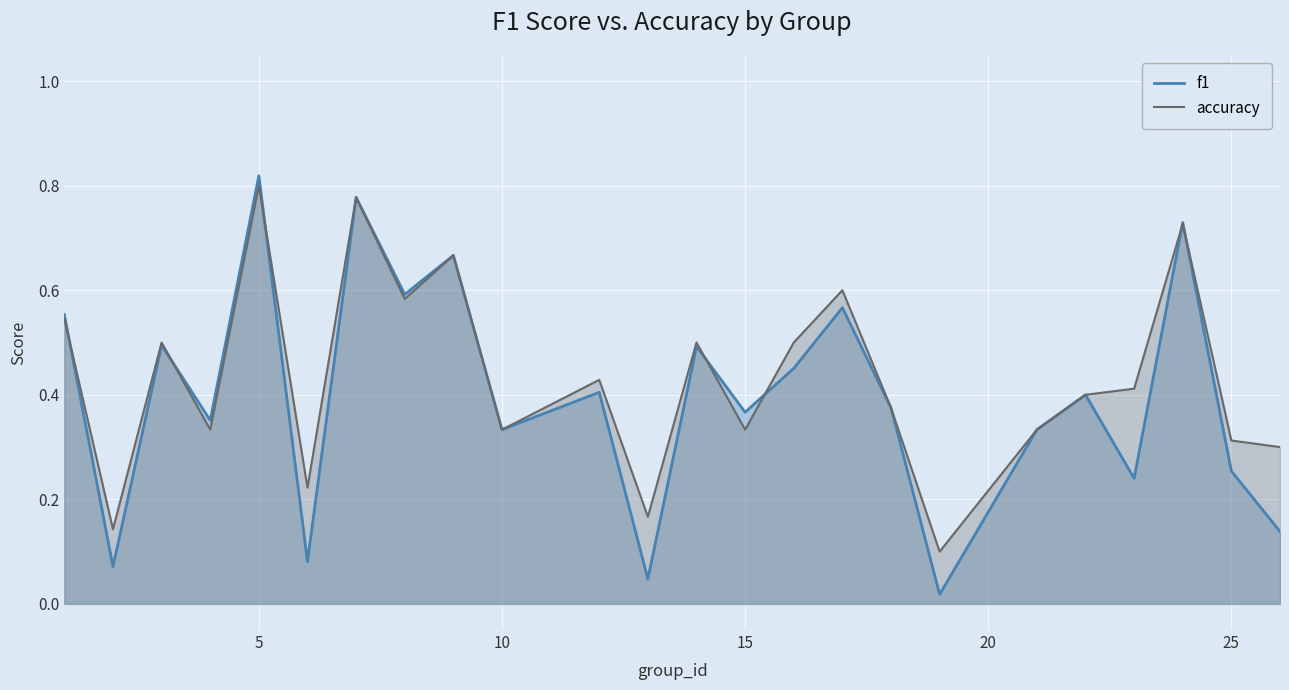

At which category is the sum across all series the highest?

5